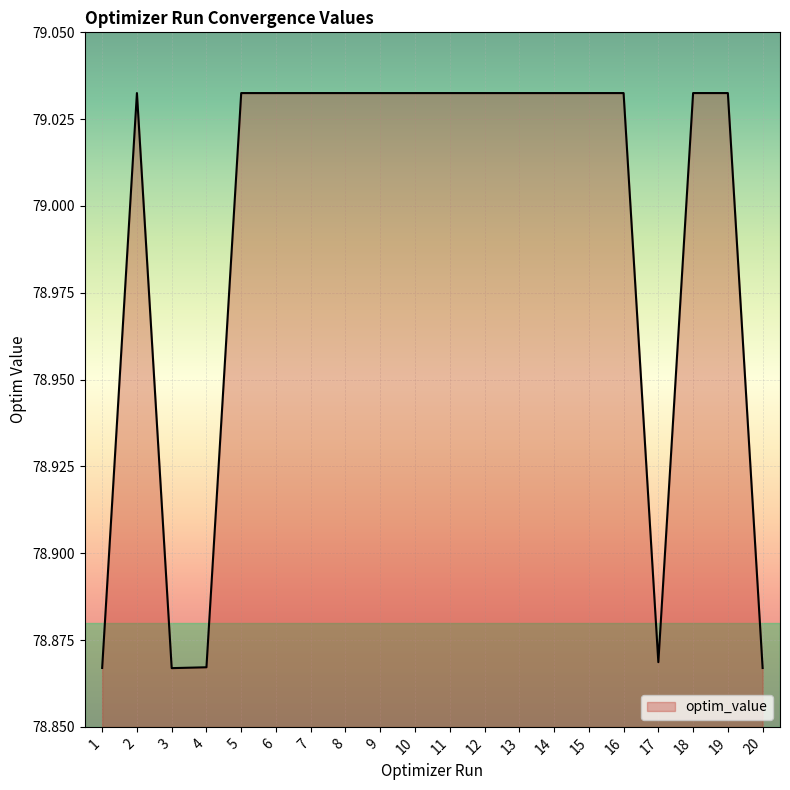

True or false: the data has more than 0 interior local peaks.

True